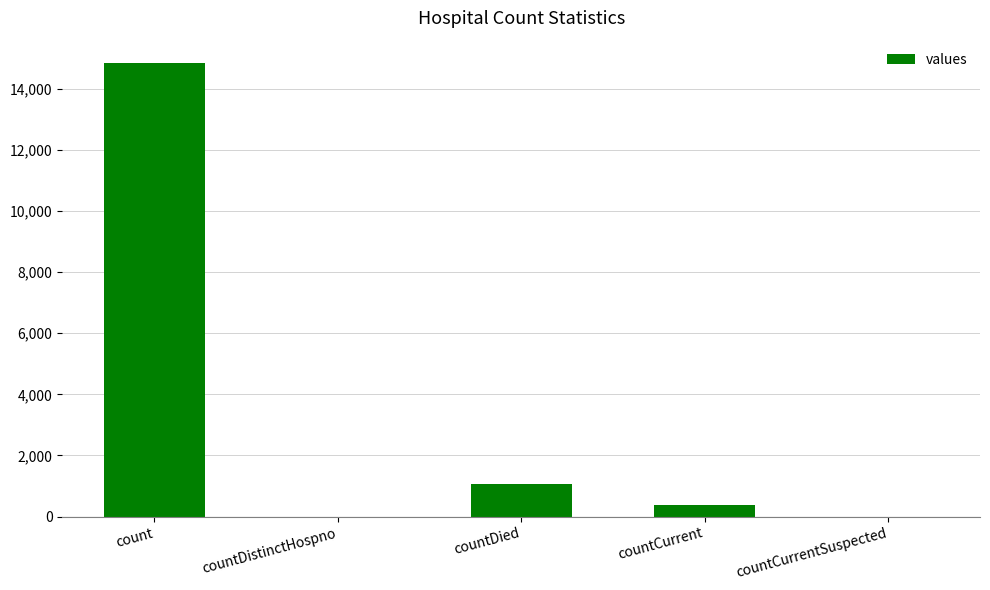

What is the sum of all values?

16269